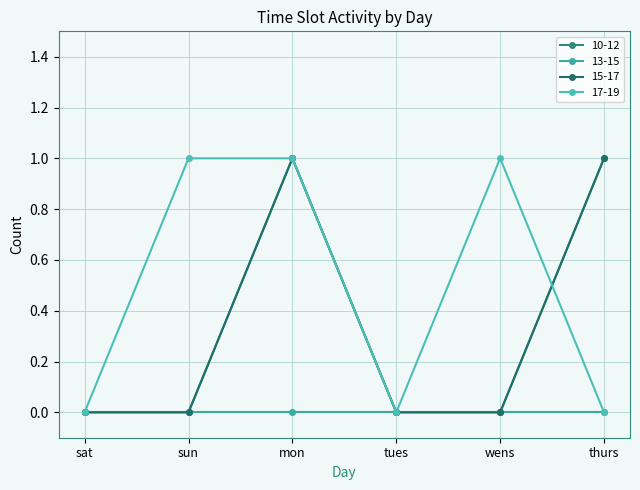

In 17-19, how many points are higher than both neighbors (excluding endpoints)?

1